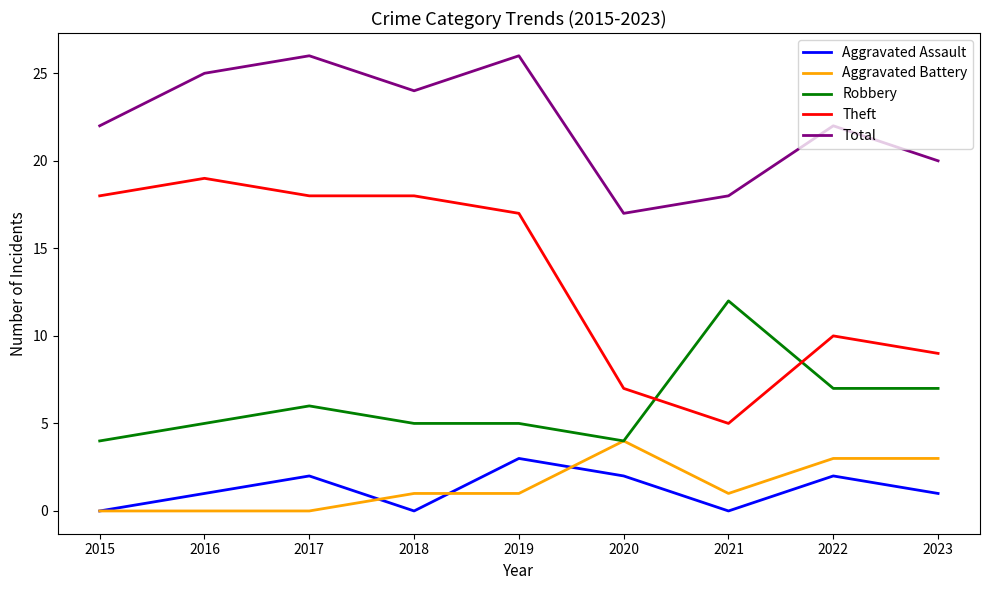

Which category has the highest value in the Aggravated Assault series?

2019